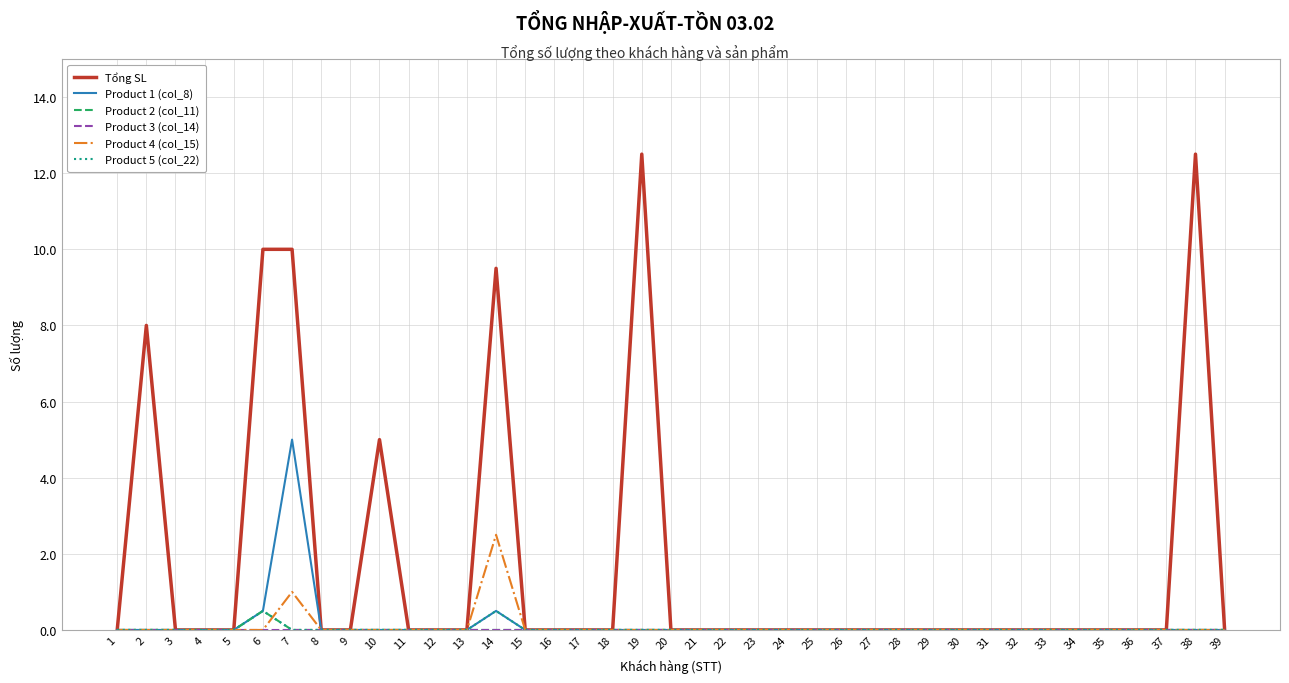

Which series has the largest total across all categories?

Tổng SL